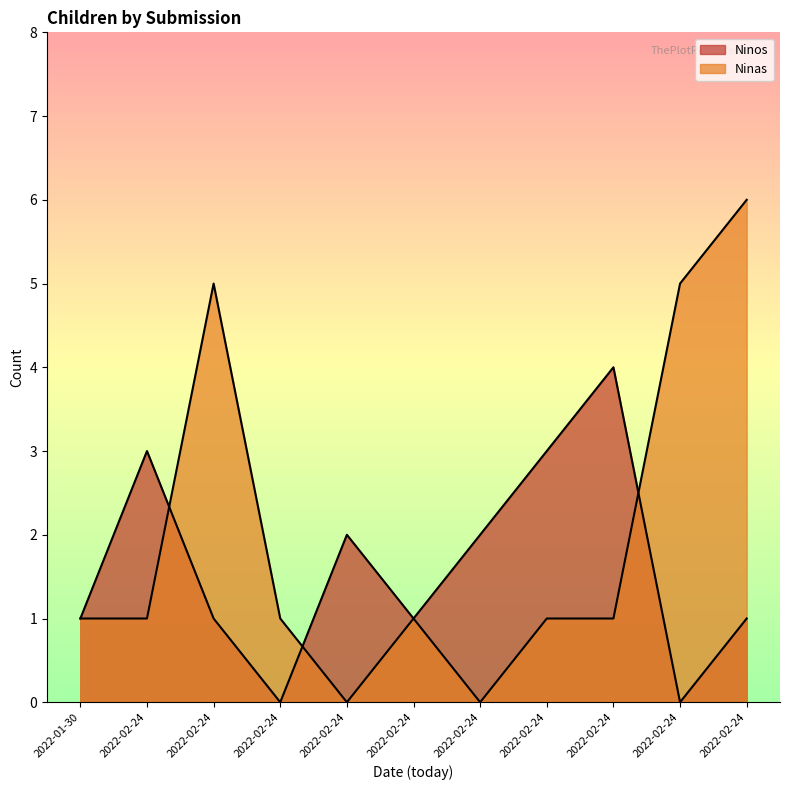

Which series has the largest range (max minus min)?

Ninas